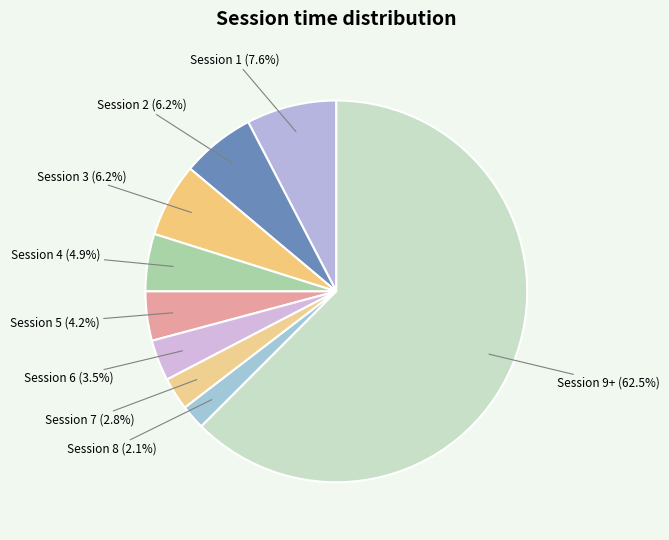

How many segments does this pie chart have?

9